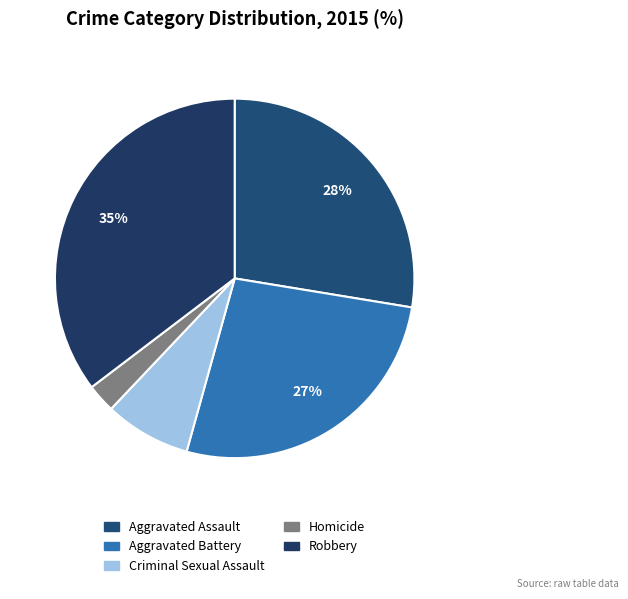

The Homicide slice represents 3% of the pie. True or false?

True